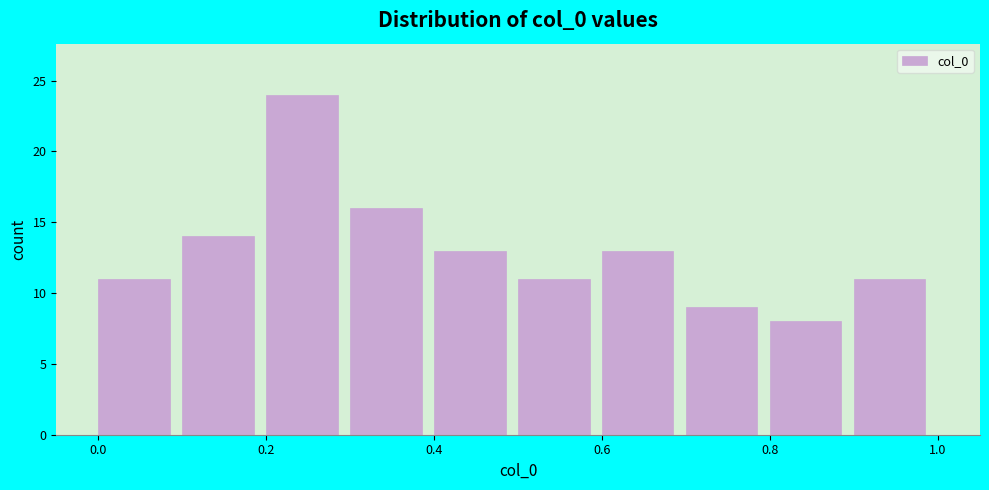

Over which range of the x-axis is the bar tallest?

0.2 to 0.3